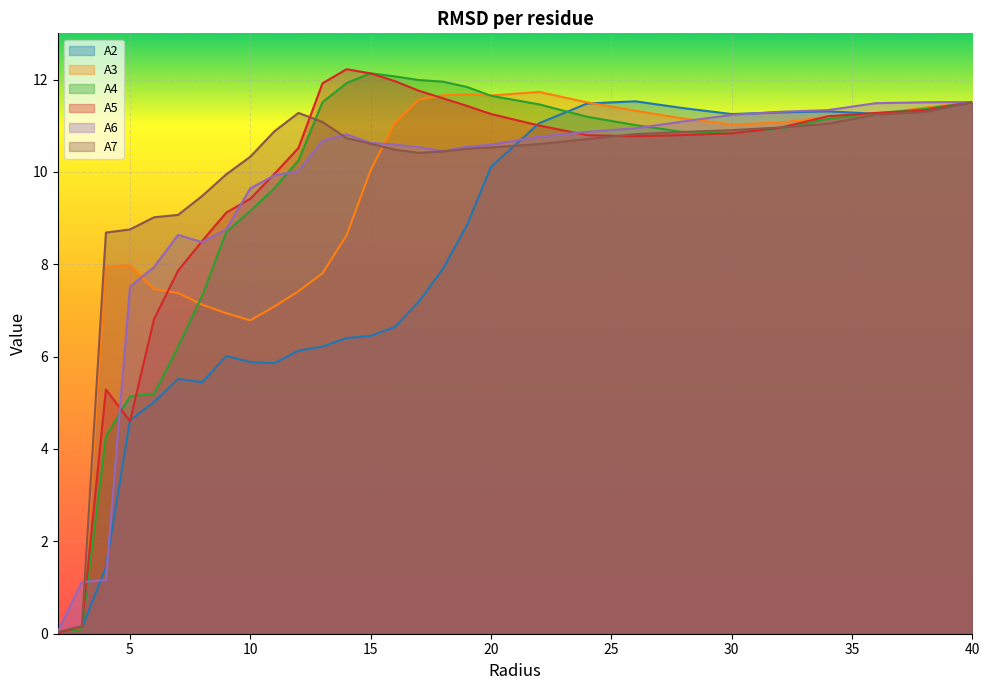

At which category is the sum across all series the highest?

40